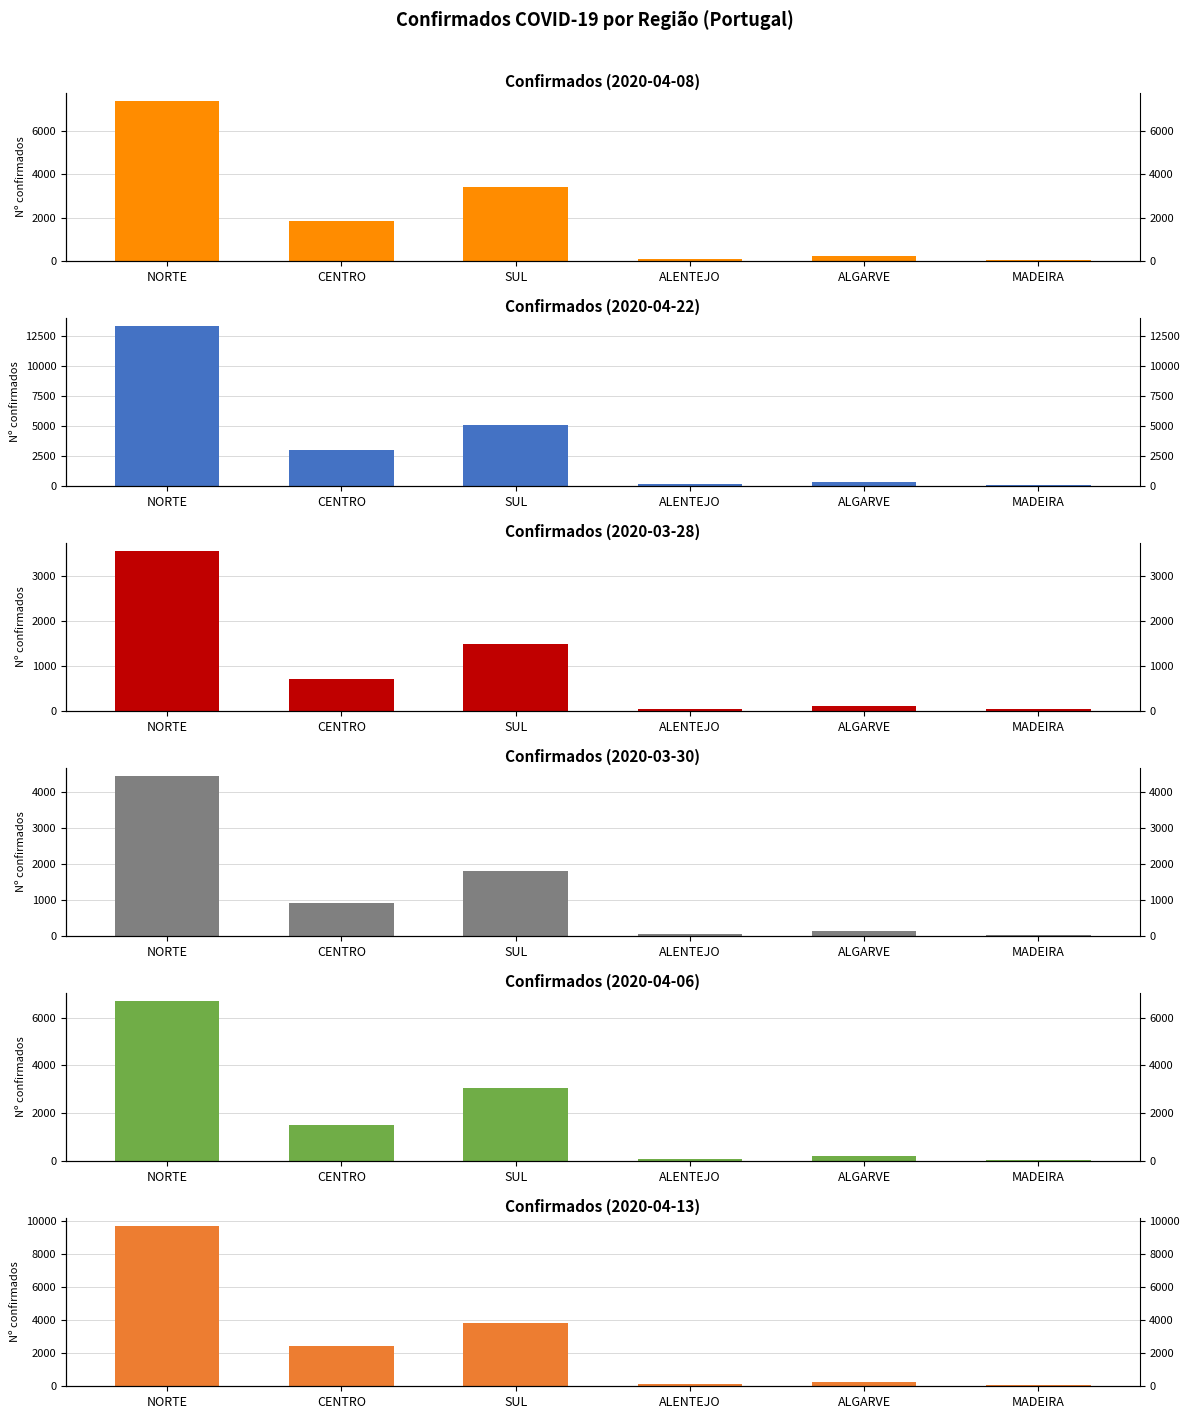

What position from the right is NORTE?

6